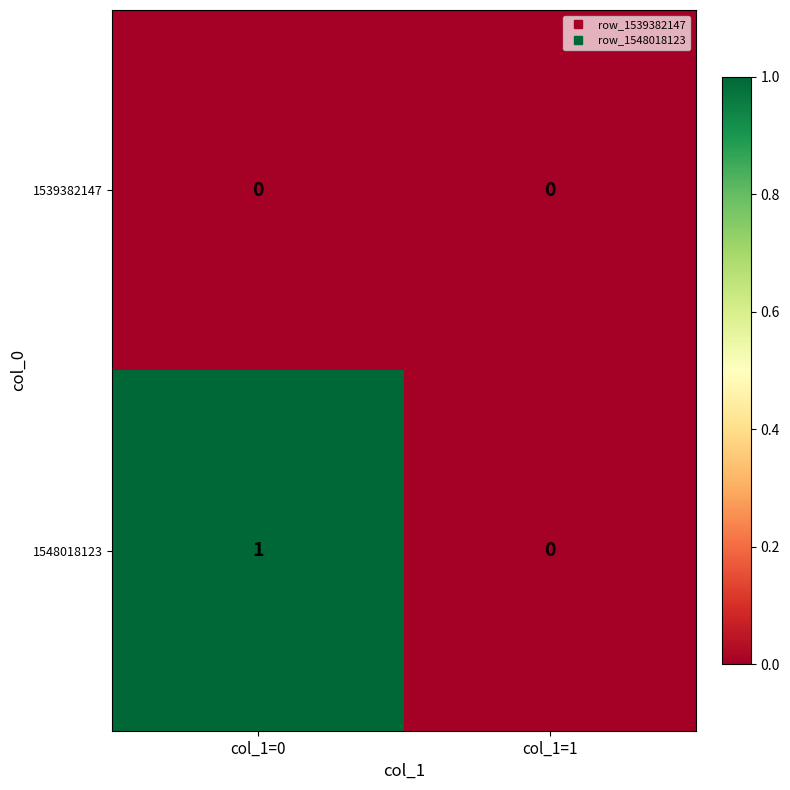

How many data points does each series have?

2